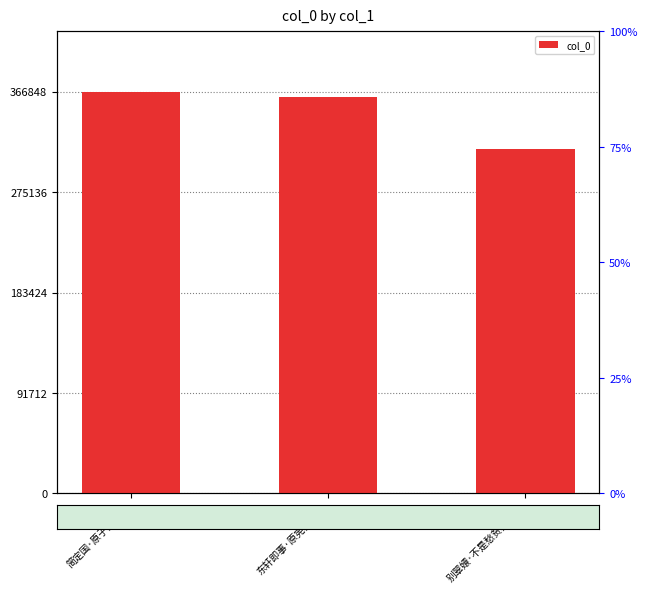

Is it true that the value at 东轩即事·原宪贫非病 is 139231?

False